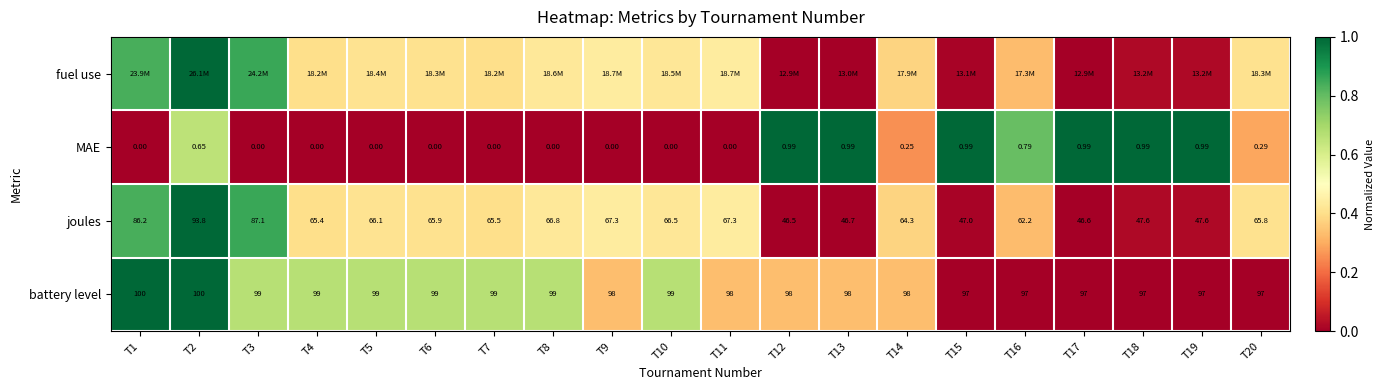

At which category does the chart reach its minimum across all series?

T12